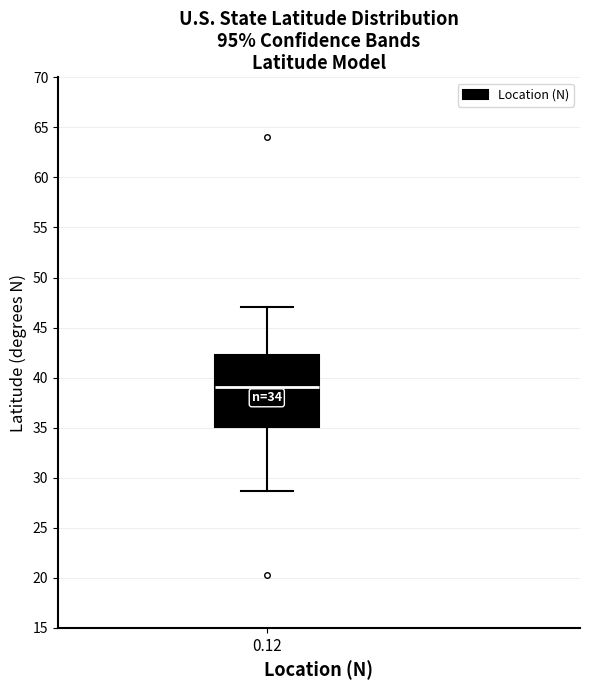

Where does the lower whisker of the box at x = 0.12 end on the y-axis? The values are not printed on the chart, so give them approximately, as read against the axis.

28.5